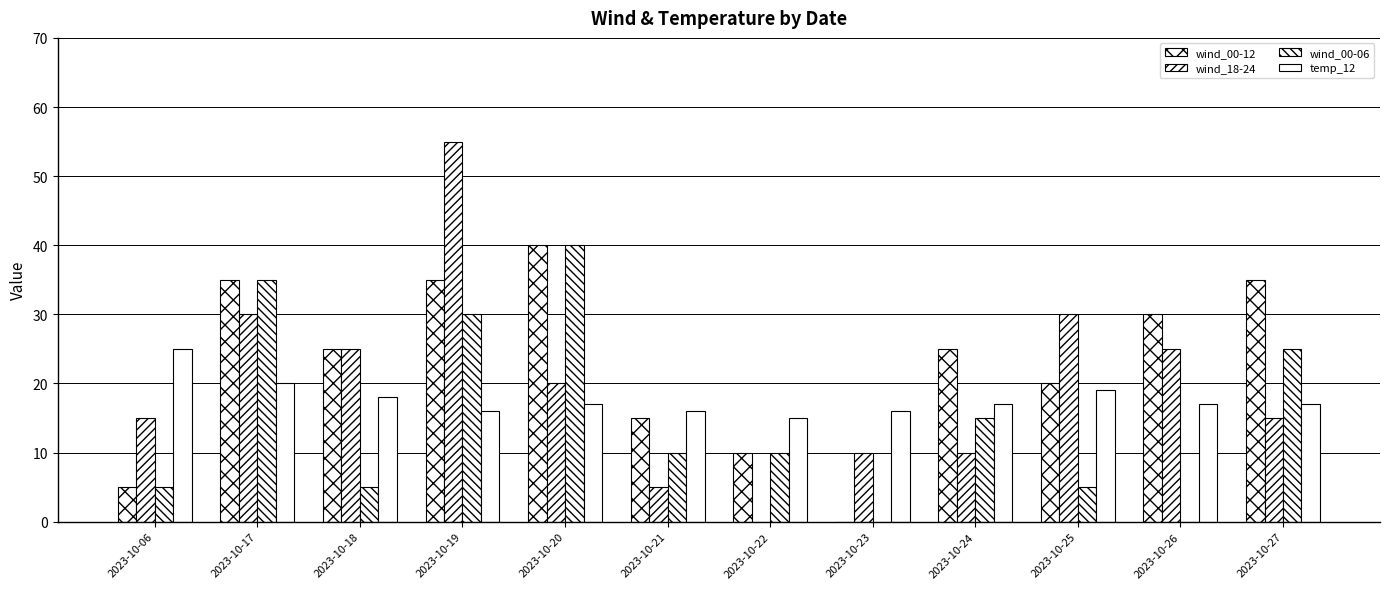

What is the sum of all wind_18-24 values?

240